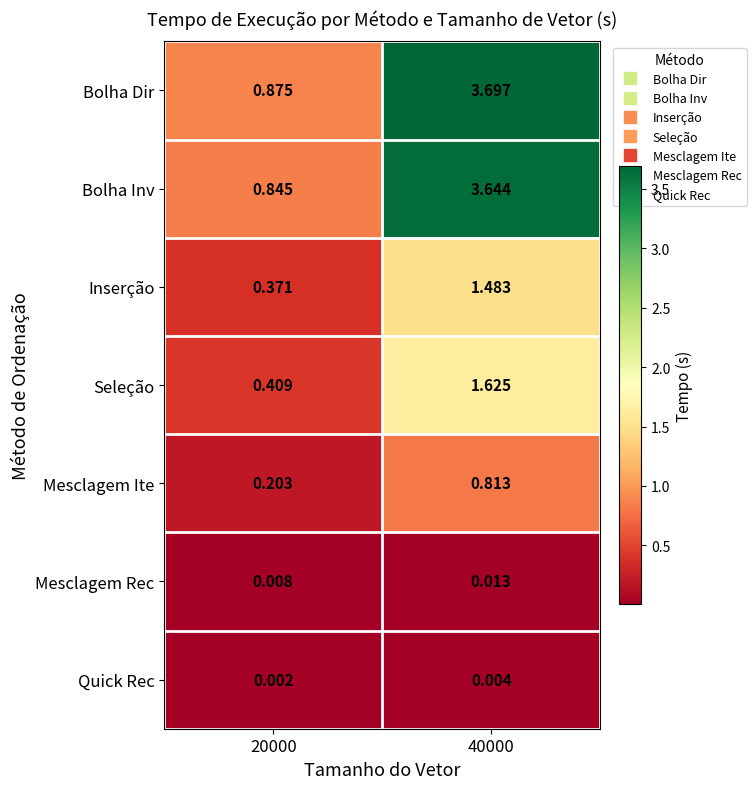

Rank the series by their maximum value, from highest to lowest.

Bolha Dir, Bolha Inv, Seleção, Inserção, Mesclagem Ite, Mesclagem Rec, Quick Rec